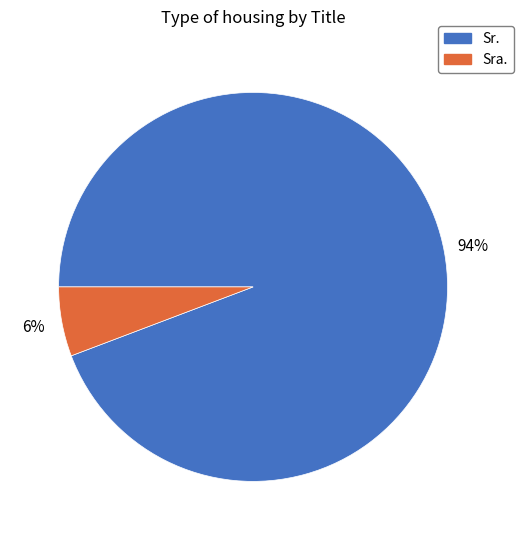

Which category has the smallest portion of the pie?

Sra.